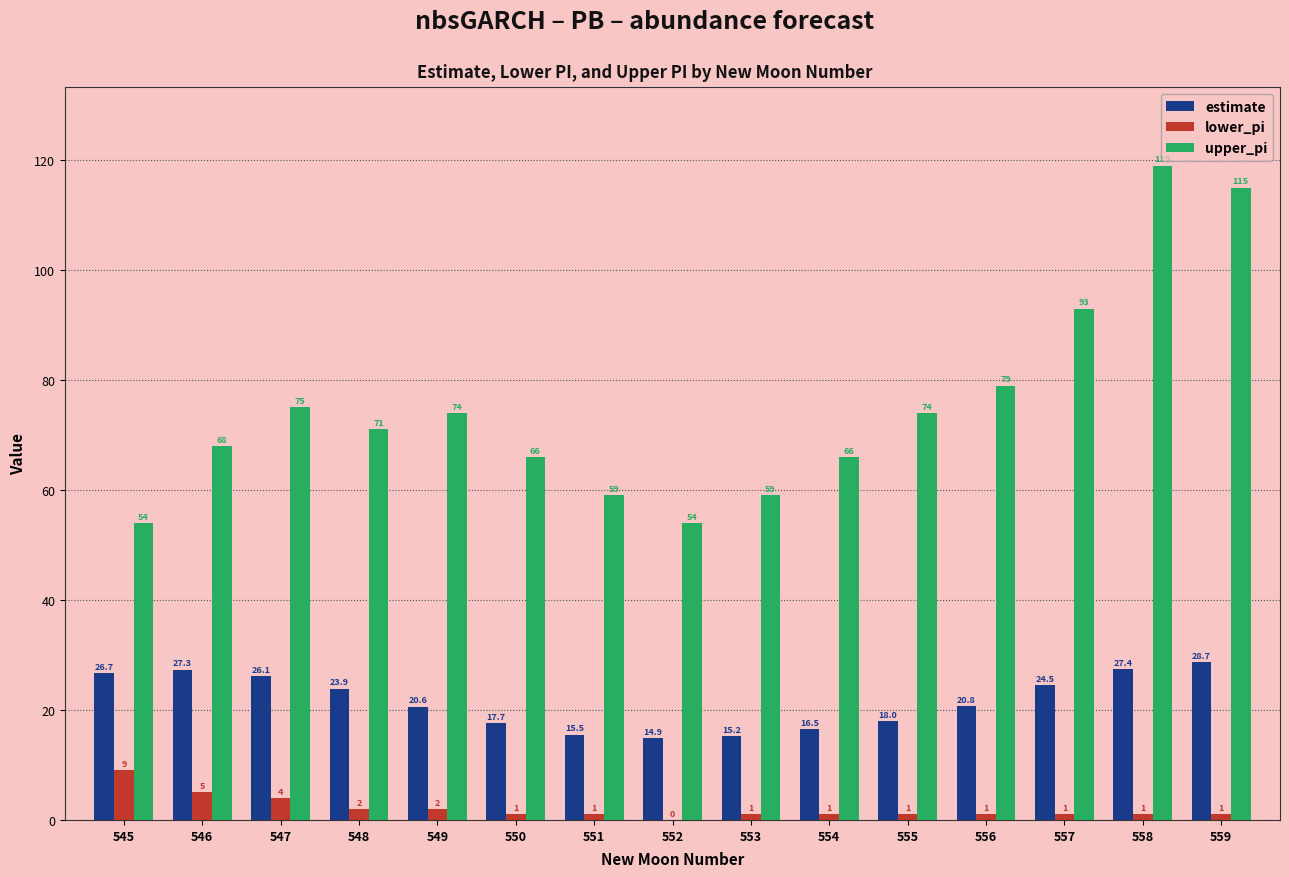

What is the highest value of the lower_pi series?

9.0